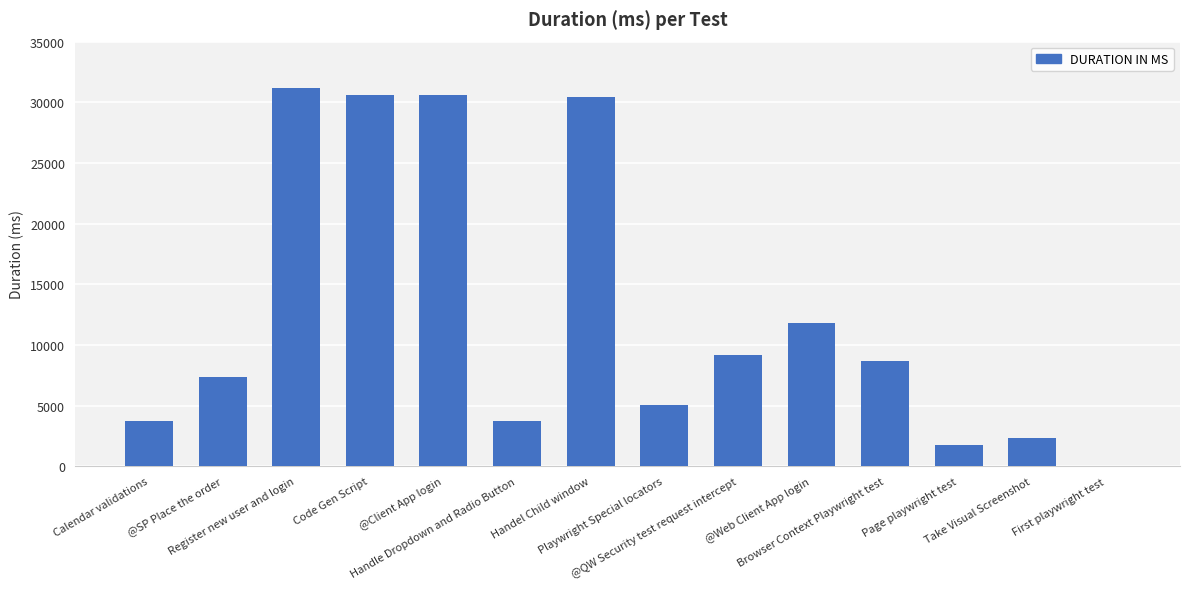

What is the sum of all values?

176548